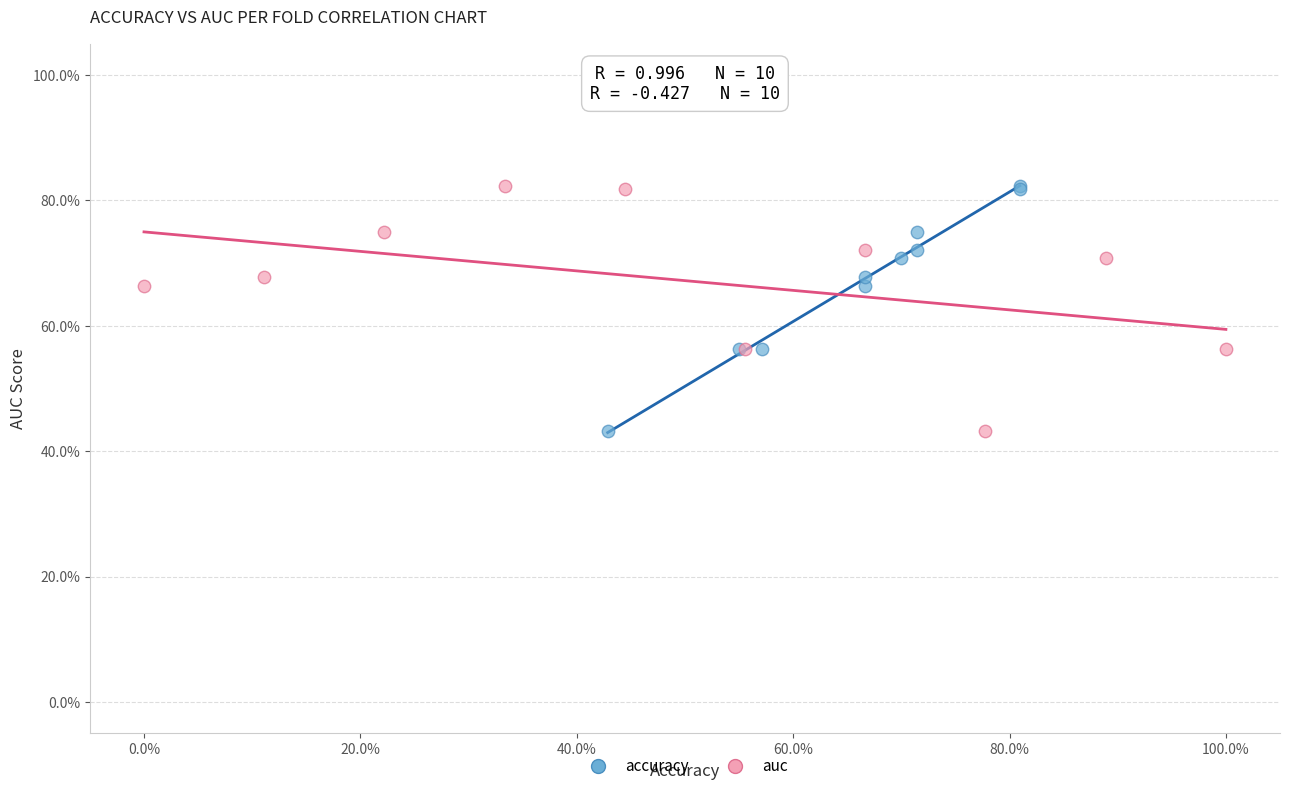

What are all the series names shown in the legend?

accuracy, auc